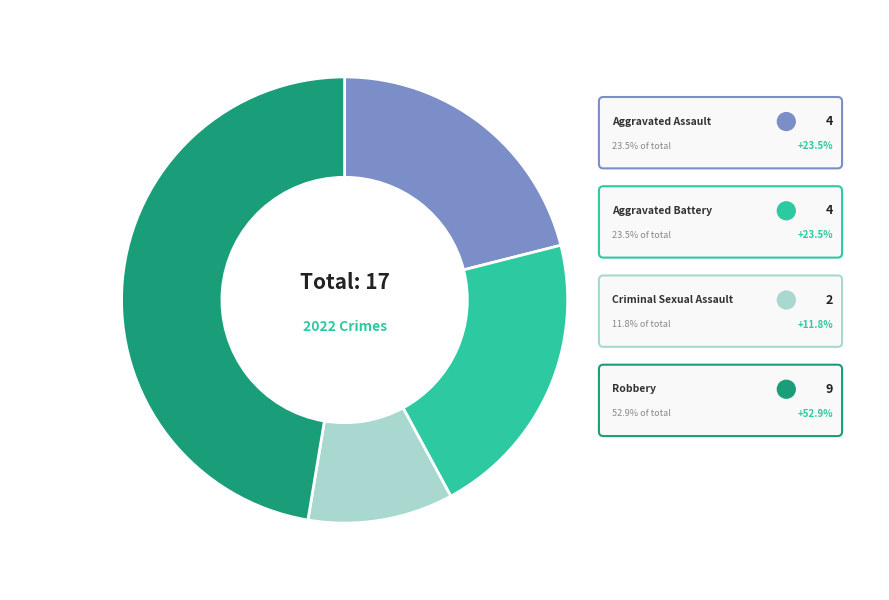

Is Aggravated Battery the majority of the pie?

No